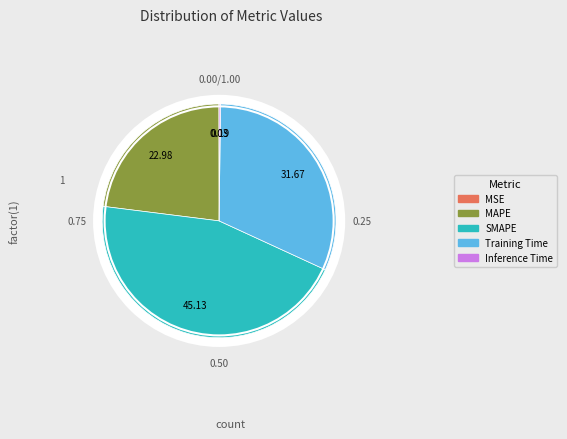

Is SMAPE the majority of the pie?

No